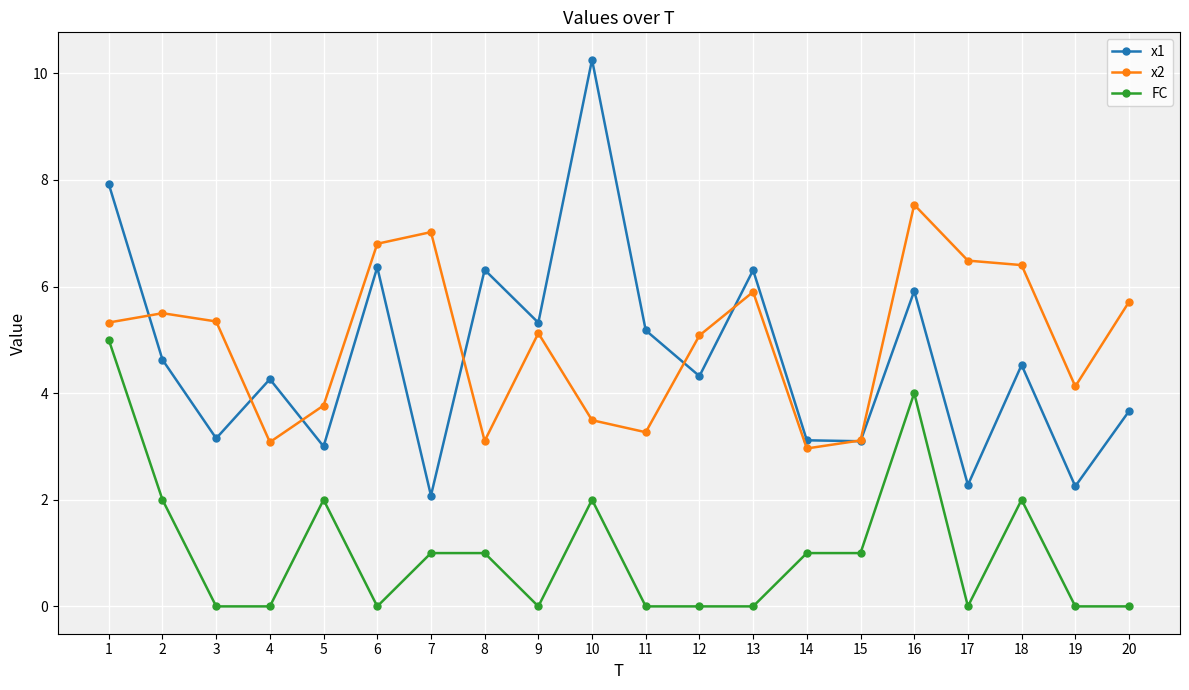

Is it true that x2 equals 9.1 at 3?

False